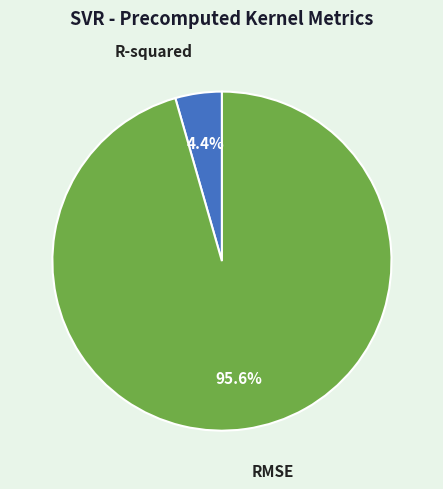

To the nearest percent, what is the average slice percentage?

50%